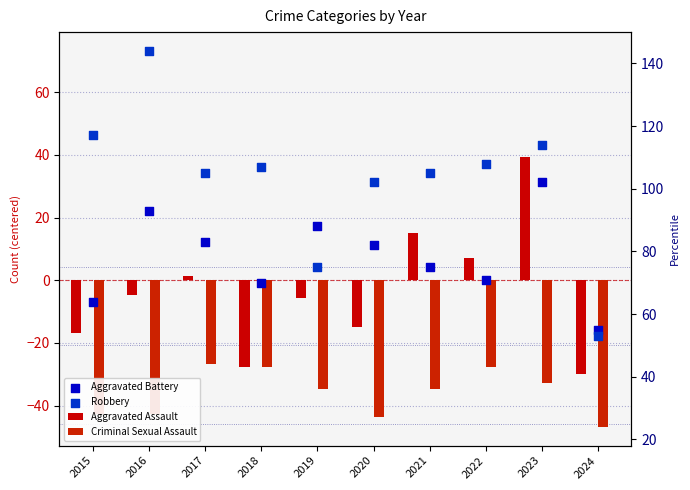

Which series reaches the maximum Y coordinate?

Robbery